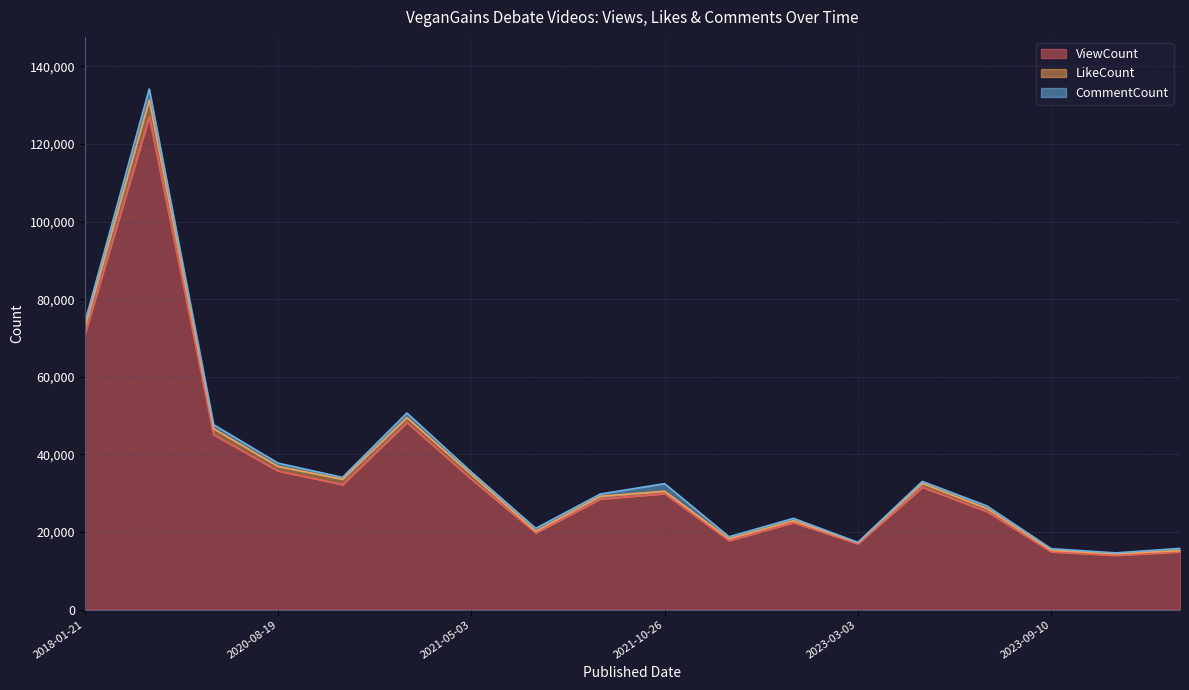

Reading left to right, transcribe all the data shown in this chart.

ViewCount: 70969	127035	45080	35753	32243	48258	33642	19800	28530	29904	17808	22454	16999	31562	25314	14929	14025	14915
LikeCount: 1790	4283	1550	1172	1376	1246	1195	405	701	621	470	501	240	1003	786	373	385	314
CommentCount: 1214	2834	1022	834	472	1172	642	746	562	1955	509	584	113	495	654	421	223	561